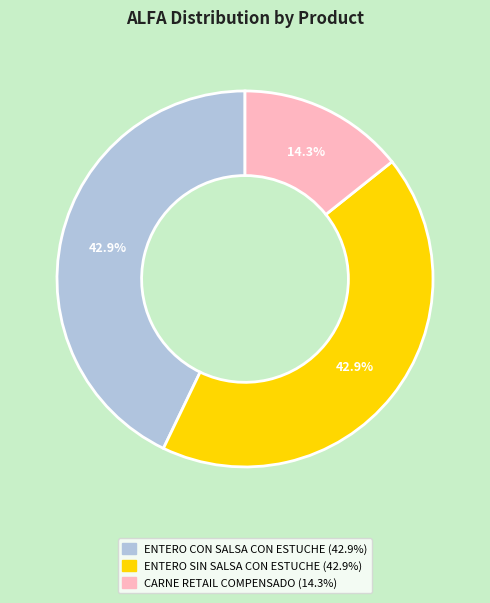

What portion of the pie excludes ENTERO SIN SALSA CON ESTUCHE?

57.1%